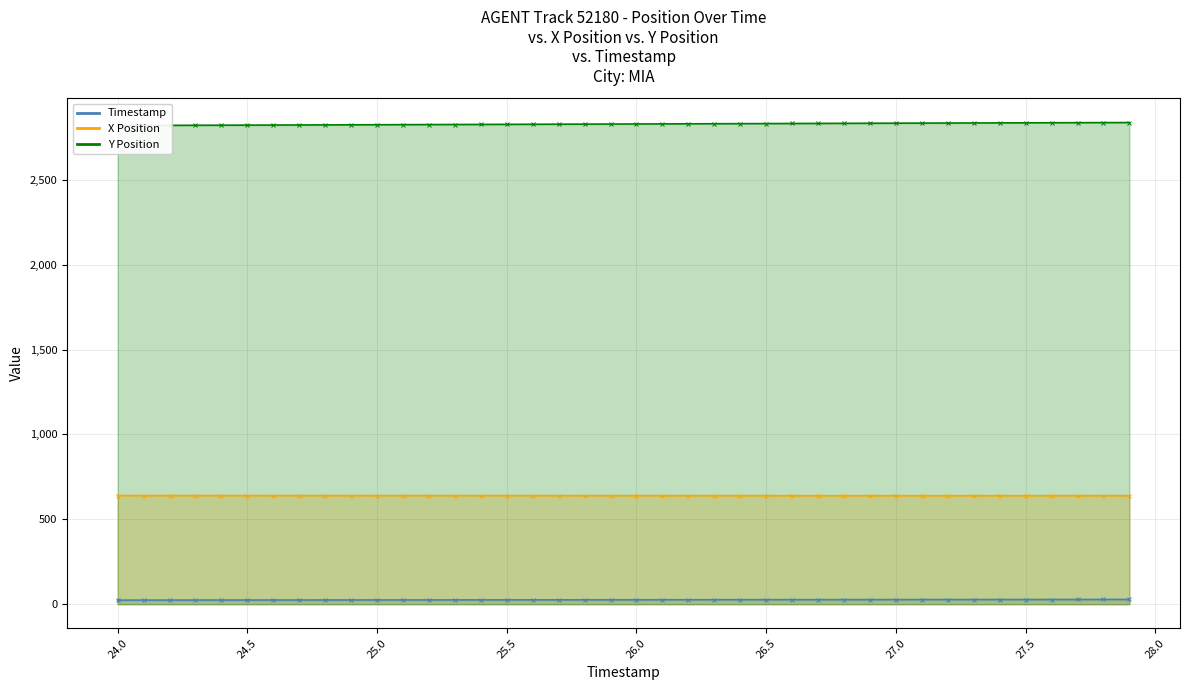

True or false: X Position has a value of 303.1 at 26.6.

False